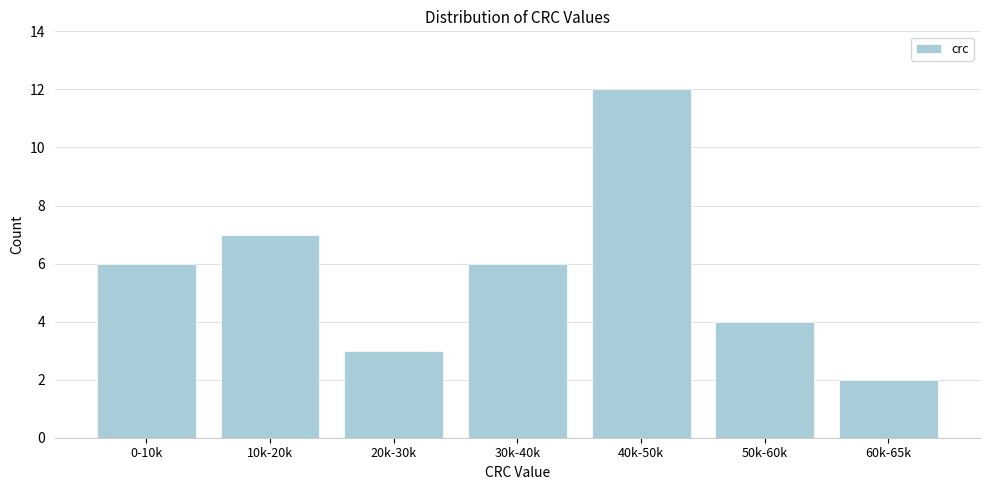

Reading left to right, extract all data points from this chart.

0-10k=6	10k-20k=7	20k-30k=3	30k-40k=6	40k-50k=12	50k-60k=4	60k-65k=2